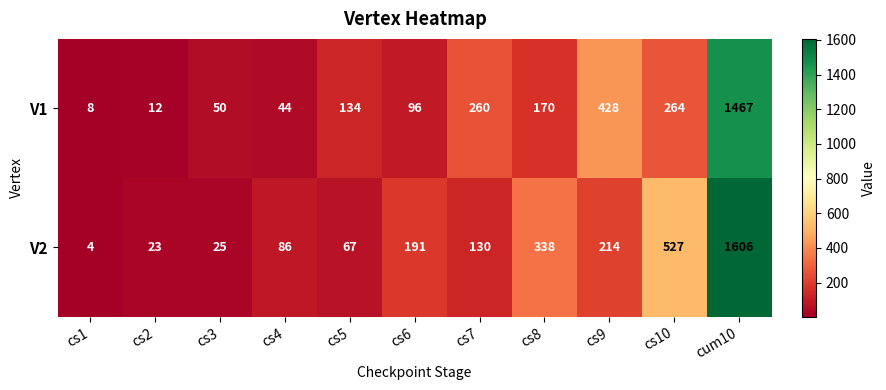

Reading left to right, transcribe all the data shown in this chart.

V1: 8	12	50	44	134	96	260	170	428	264	1467
V2: 4	23	25	86	67	191	130	338	214	527	1606